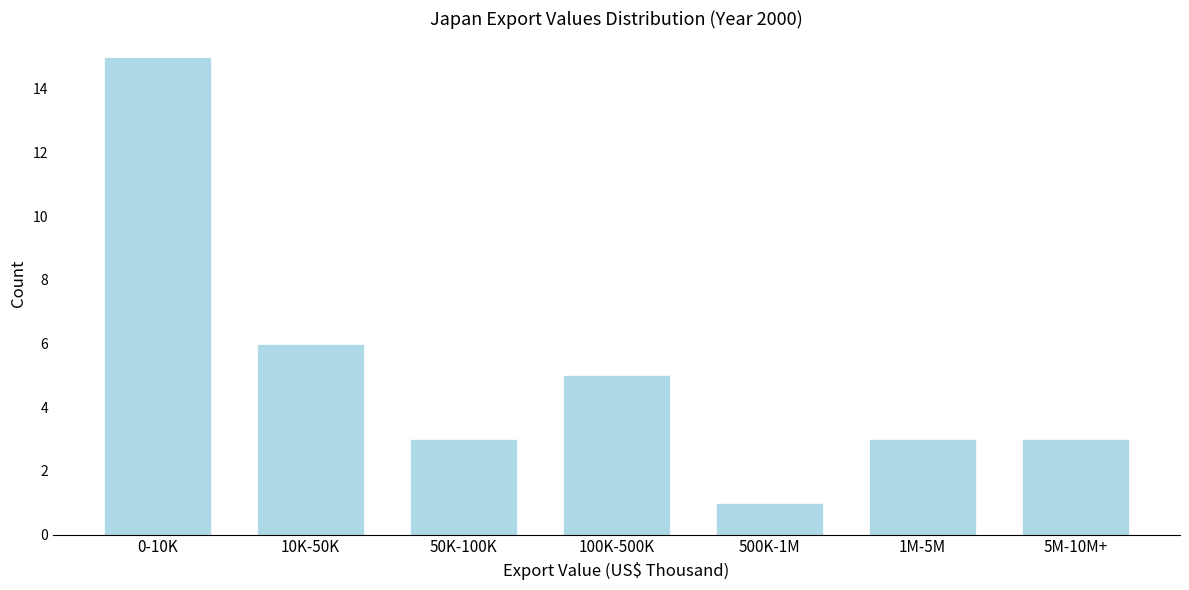

Reading left to right, what are all the values shown in this chart?

0-10K=15	10K-50K=6	50K-100K=3	100K-500K=5	500K-1M=1	1M-5M=3	5M-10M+=3